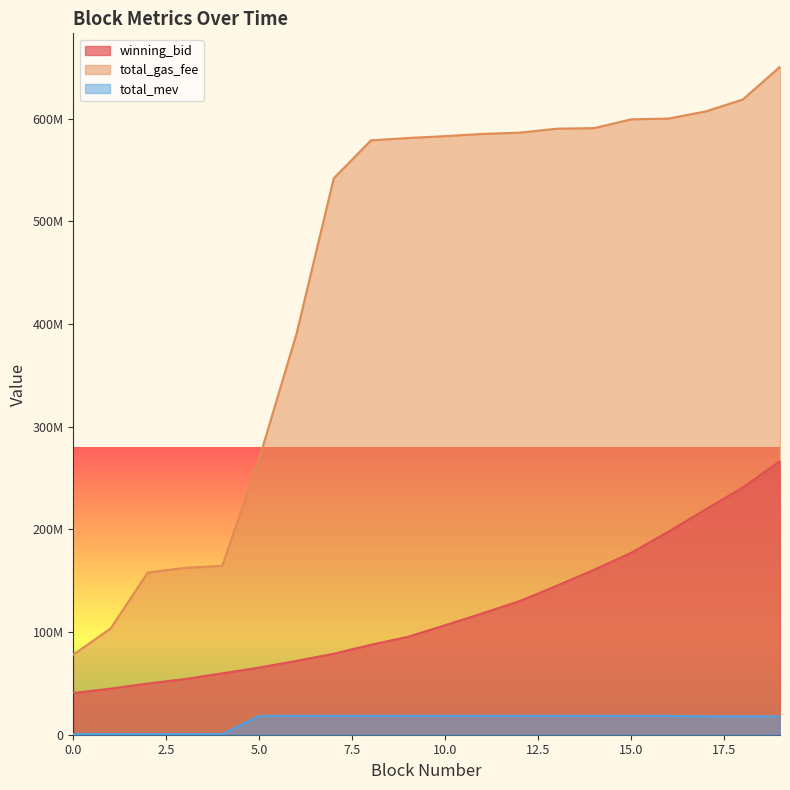

The value of total_mev at 7 is 9913618.4. True or false?

False